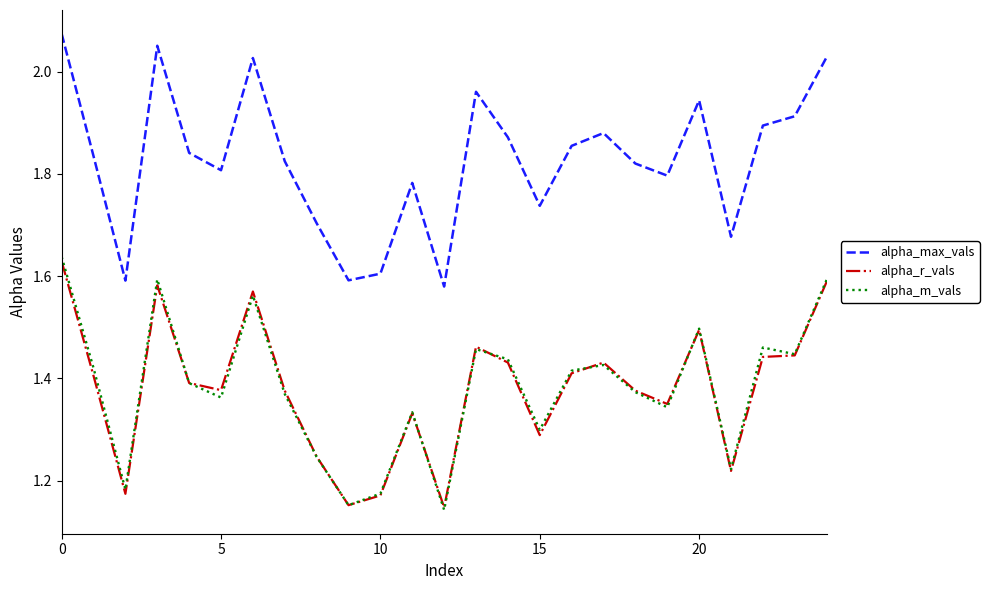

True or false: alpha_r_vals and alpha_max_vals intersect in this chart.

False